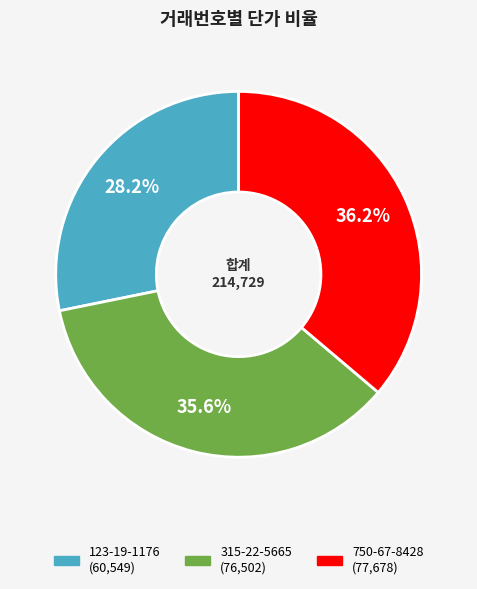

To the nearest percent, what is the average slice percentage?

33%